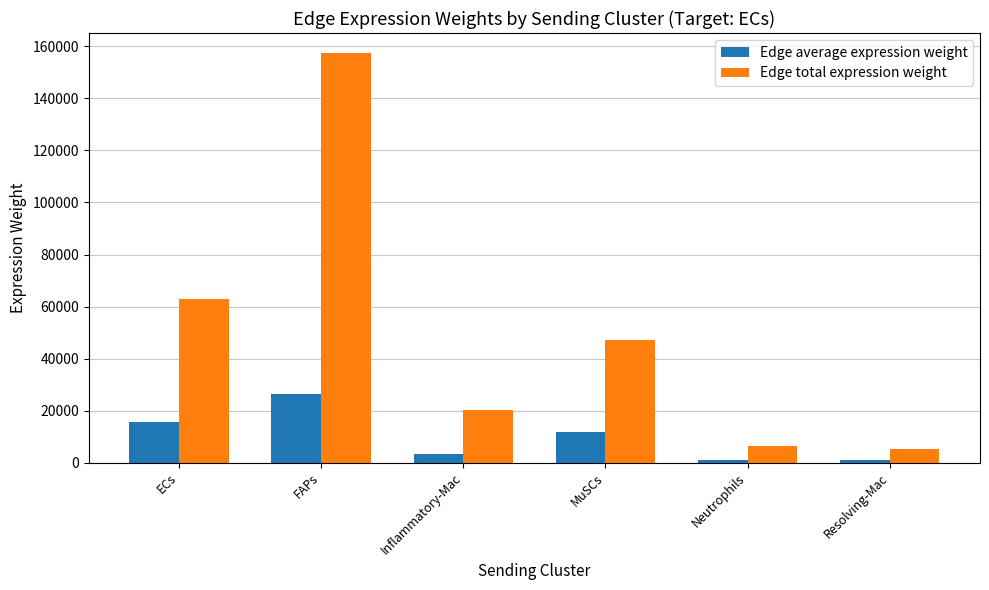

Between ECs and Neutrophils, which series saw the biggest shift?

Edge total expression weight